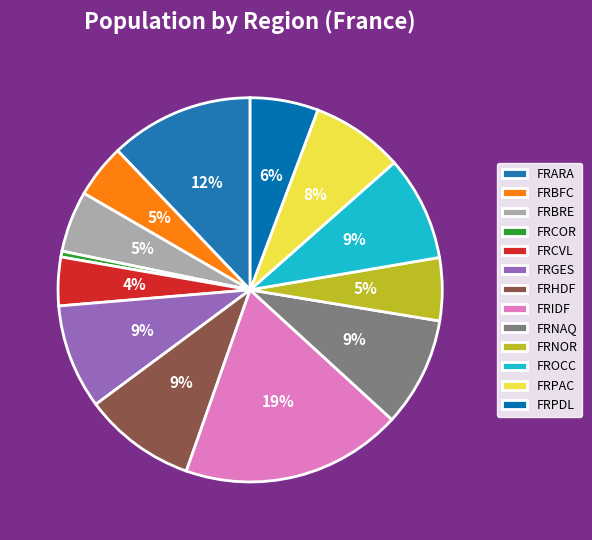

Count the number of slices in the pie.

13